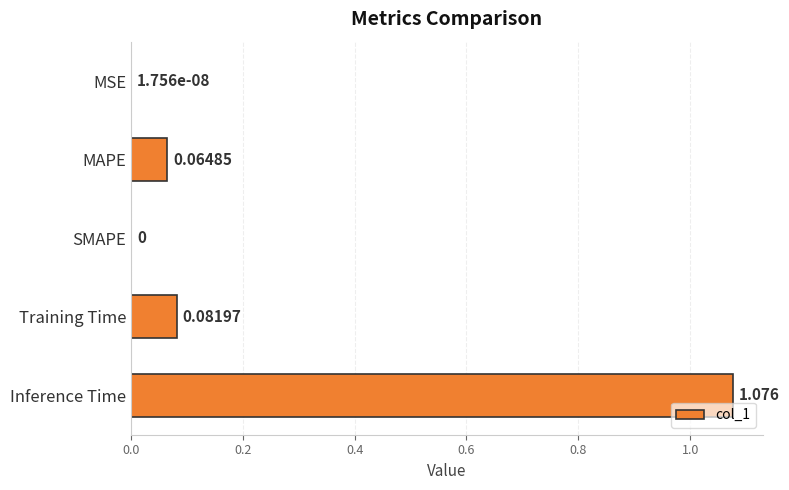

Which category has the highest value across all series?

Inference Time